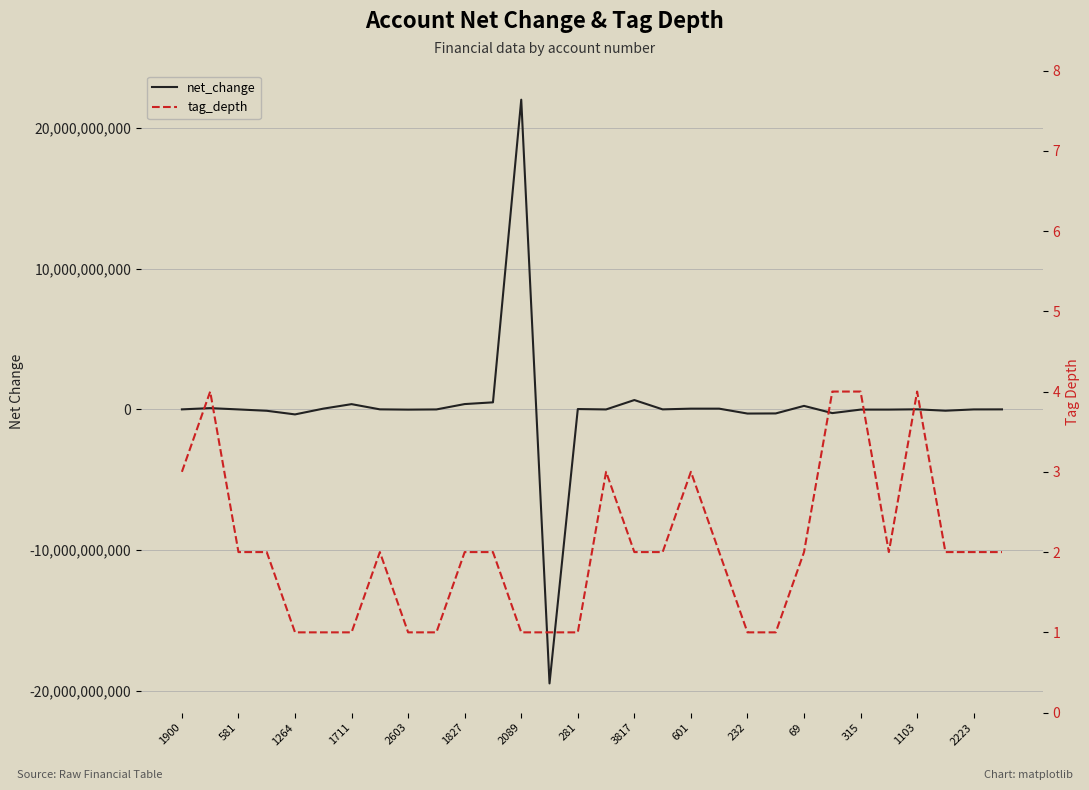

Where does the tag_depth series first go above 2?

1900